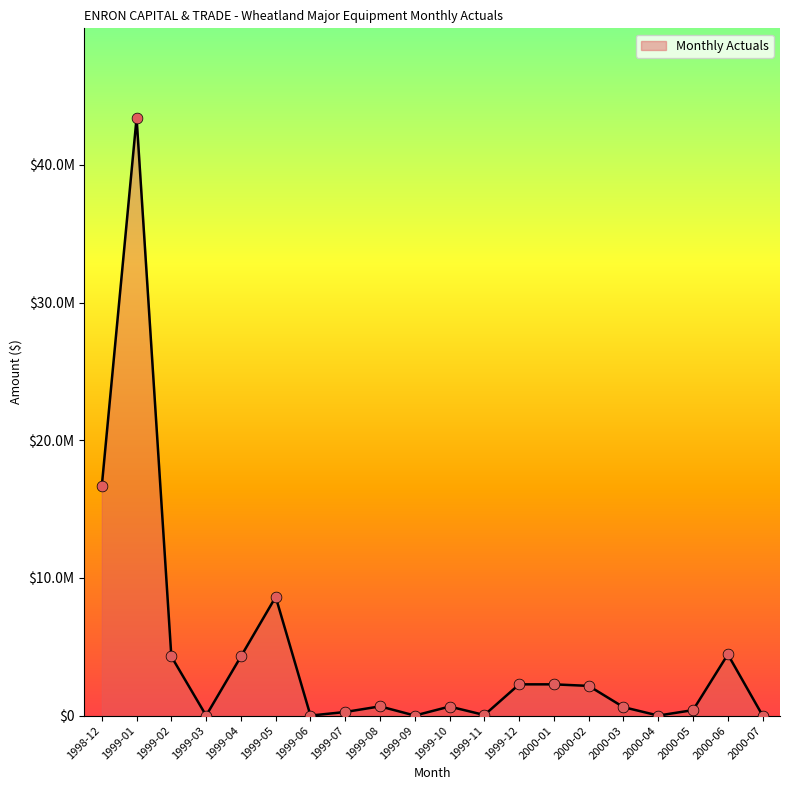

Between 1999-07 and 1999-02, which is larger?

1999-02